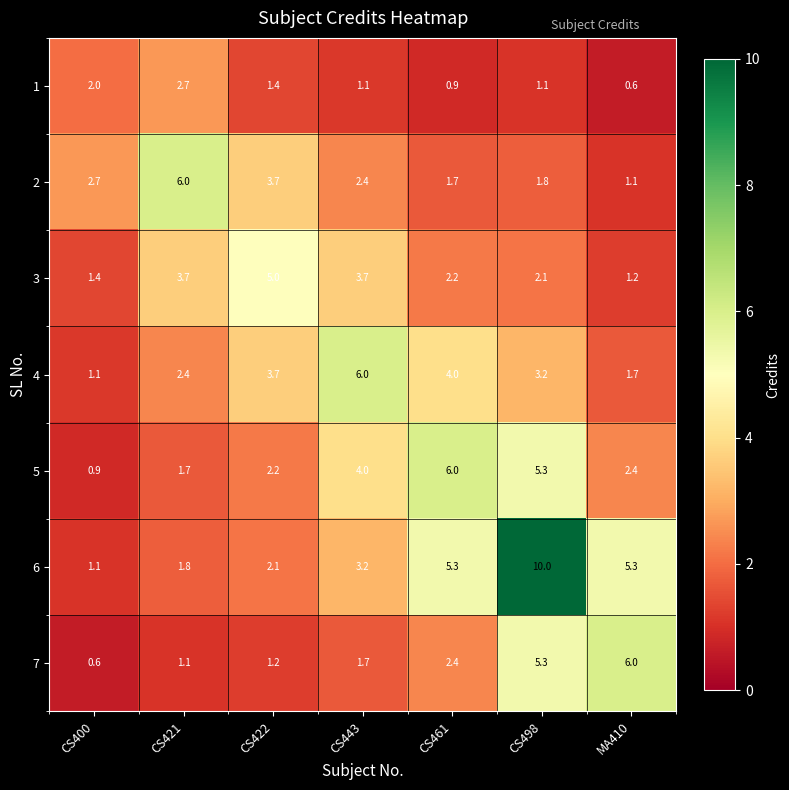

What is the sum of all 3 values?

19.3